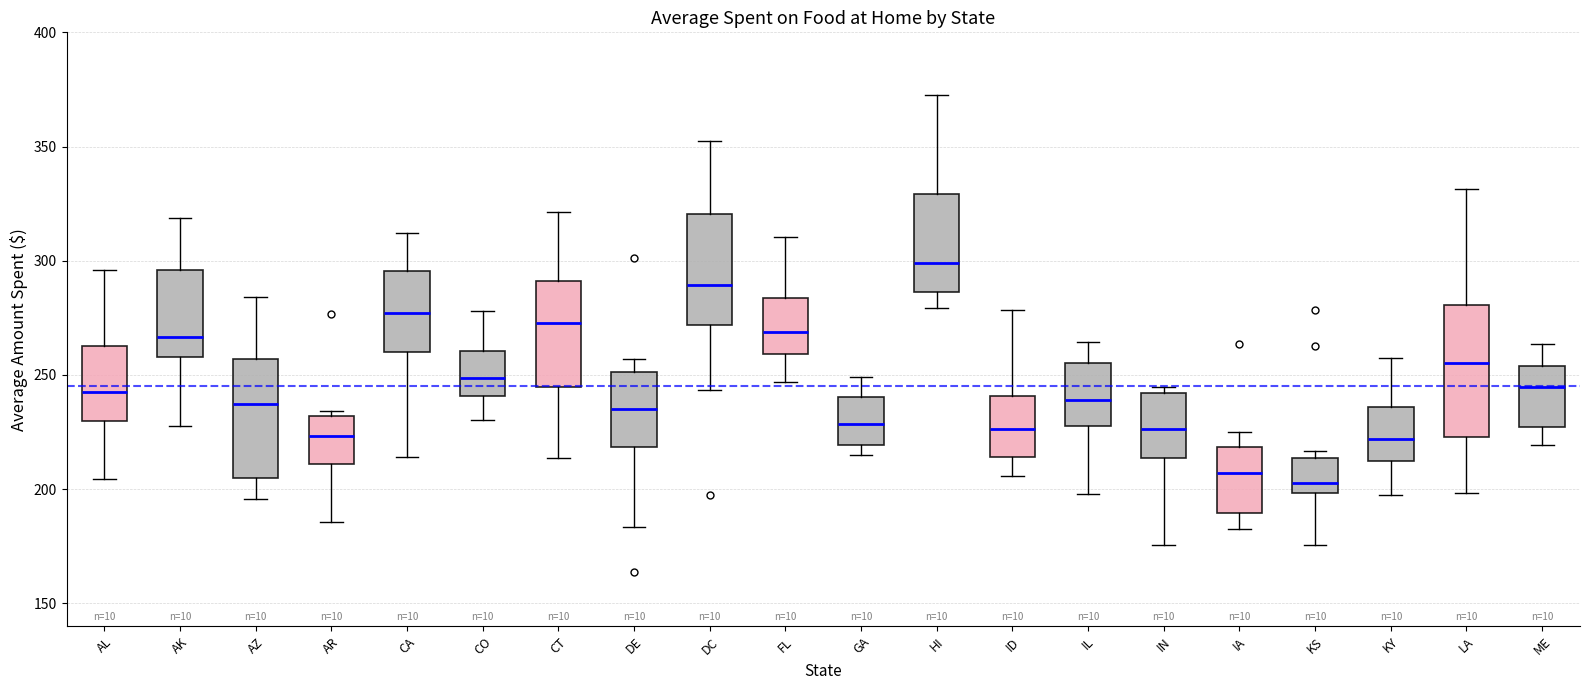

Where does the lower whisker of the box for KY end on the y-axis? The values are not printed on the chart, so give them approximately, as read against the axis.

195